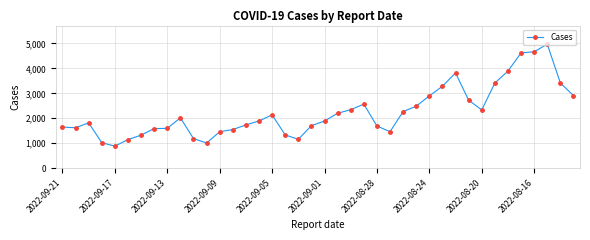

What is the value of the 34th point from the left?

3412